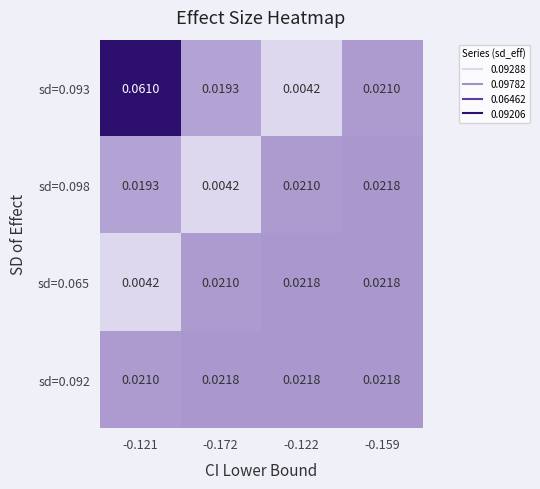

How many distinct data groups are displayed?

4